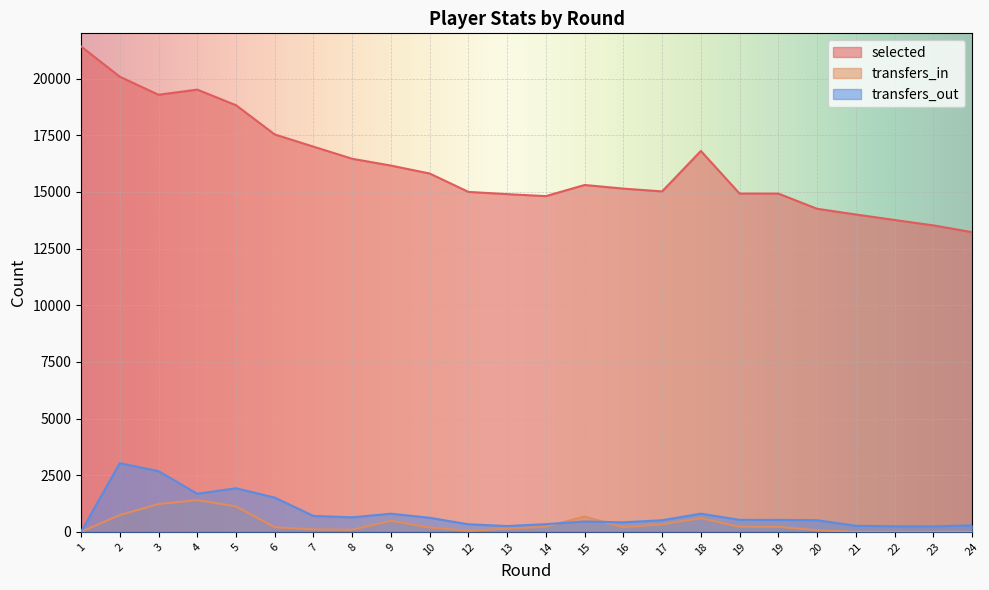

What is the spread (max minus min) of values at 16?

14945